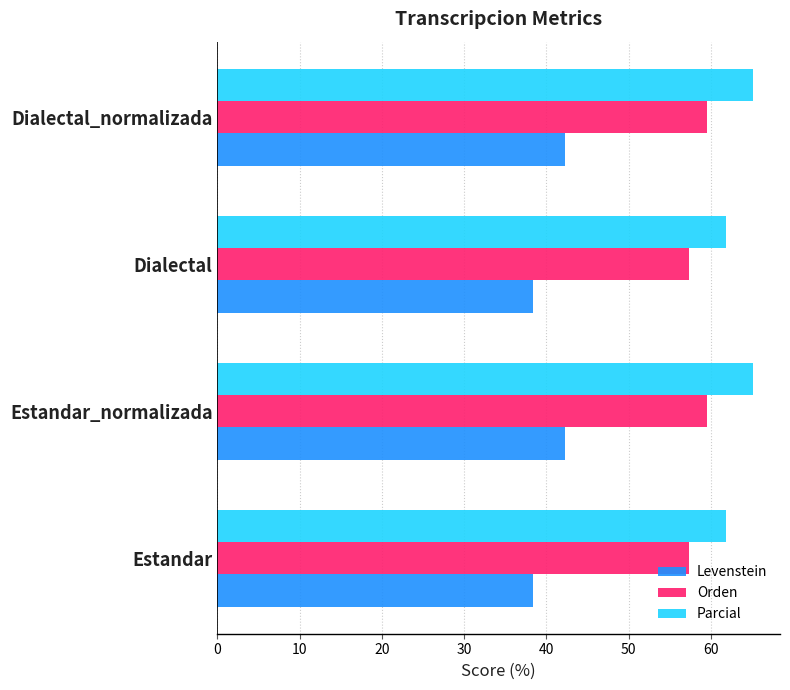

What are all the series names shown in the legend?

Levenstein, Orden, Parcial